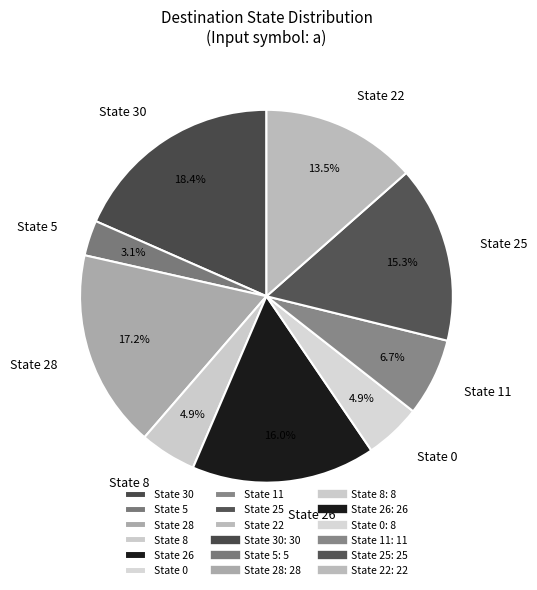

Is there any slice that represents more than half of the pie?

No